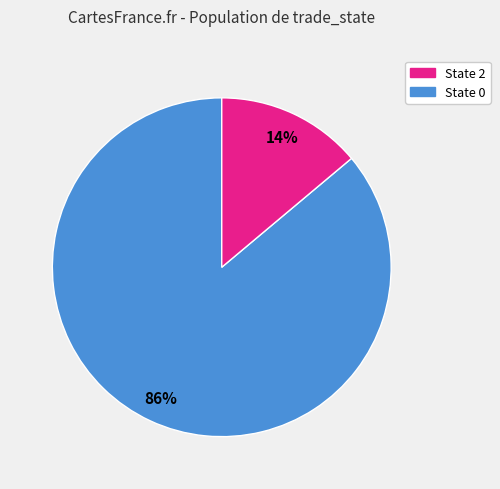

Count the number of slices in the pie.

2